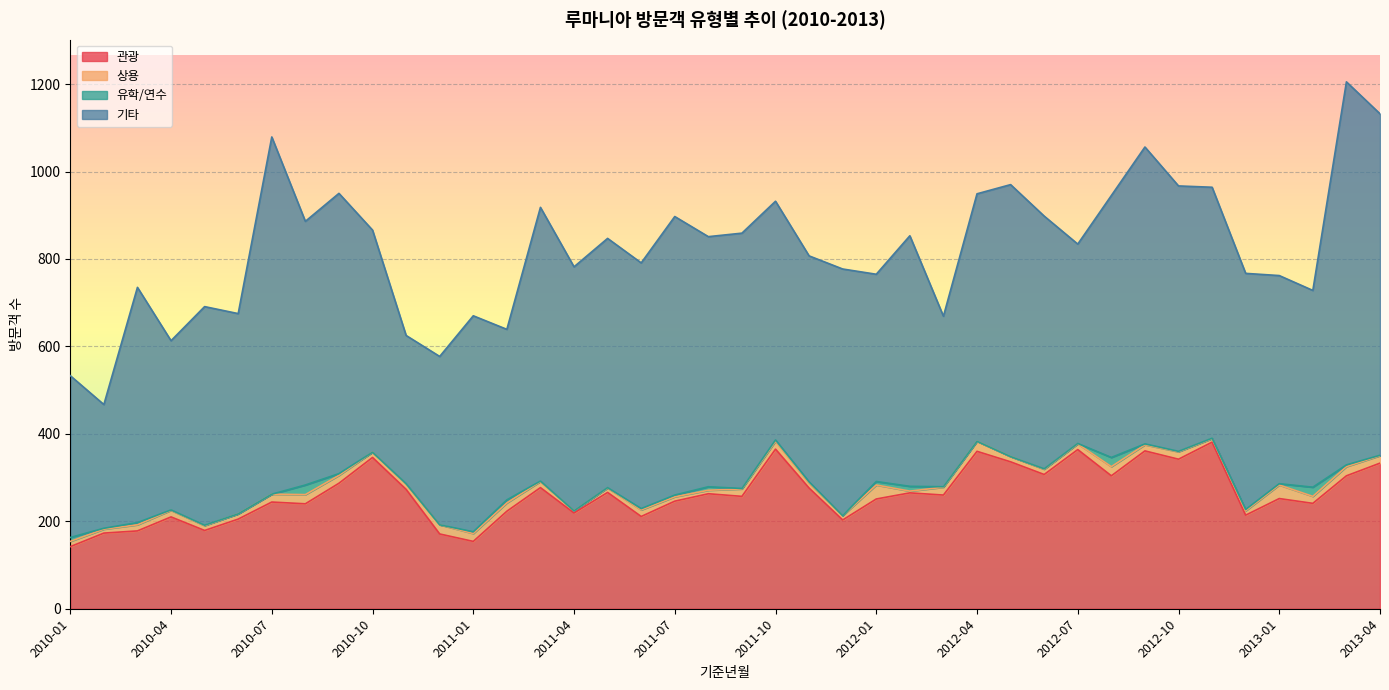

What is the minimum value for 상용?

4